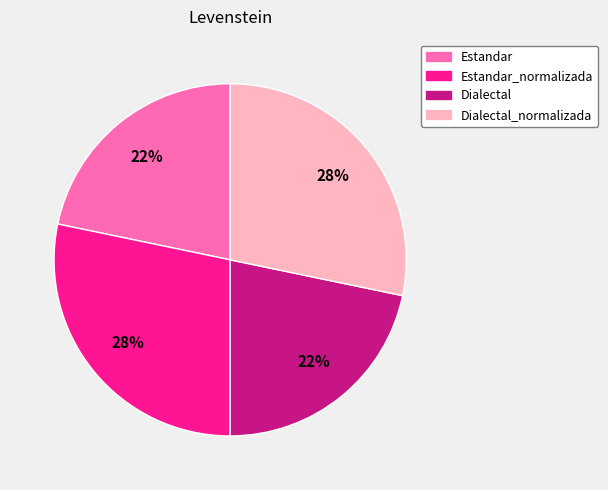

To the nearest percent, what is the average slice percentage?

25%